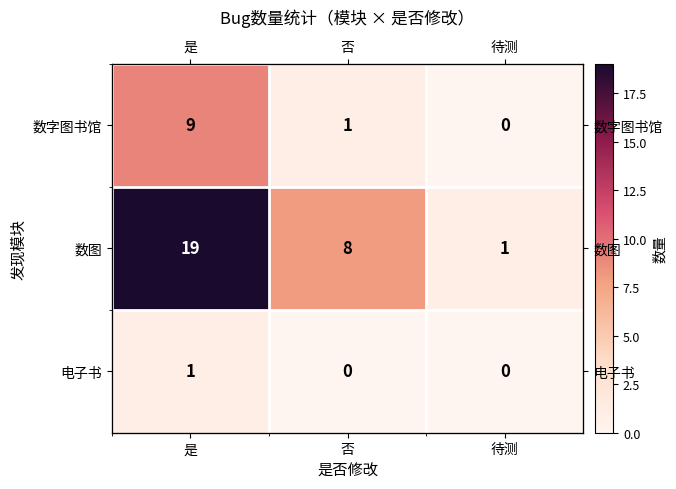

At which label is 数字图书馆 closest to 4?

否